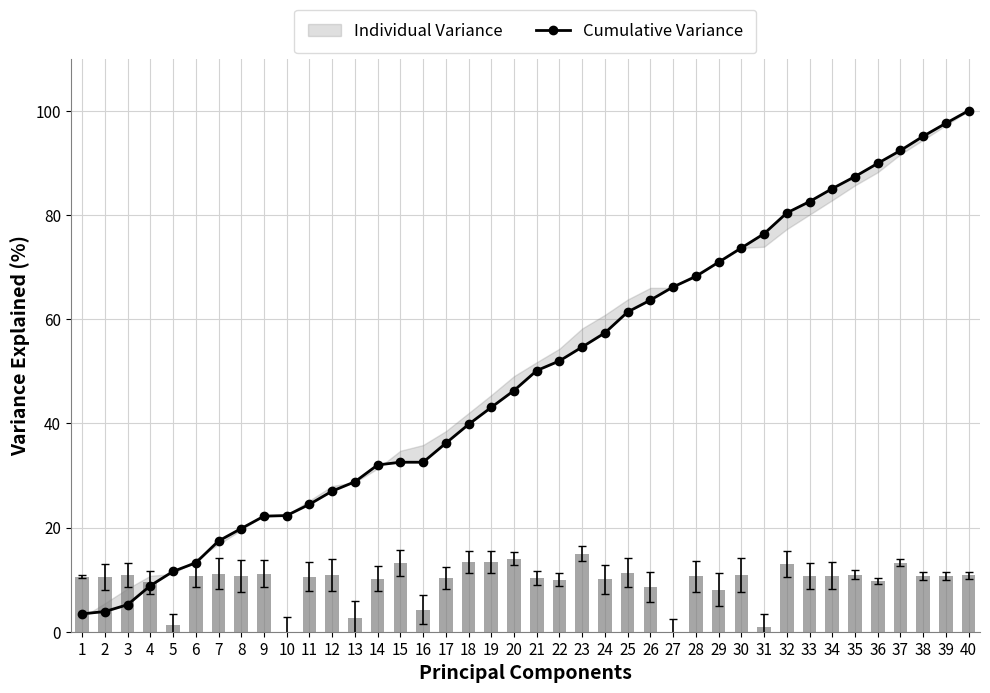

Reading left to right, extract all data points from this chart.

1=3.4	2=3.9	3=5.2	4=8.8	5=11.6	6=13.2	7=17.4	8=19.8	9=22.2	10=22.3	11=24.5	12=27.0	13=28.8	14=32.0	15=32.5	16=32.5	17=36.2	18=39.8	19=43.1	20=46.3	21=50.1	22=52.0	23=54.6	24=57.4	25=61.4	26=63.6	27=66.2	28=68.2	29=70.9	30=73.7	31=76.4	32=80.4	33=82.5	34=85.0	35=87.4	36=89.9	37=92.4	38=95.1	39=97.6	40=100.0